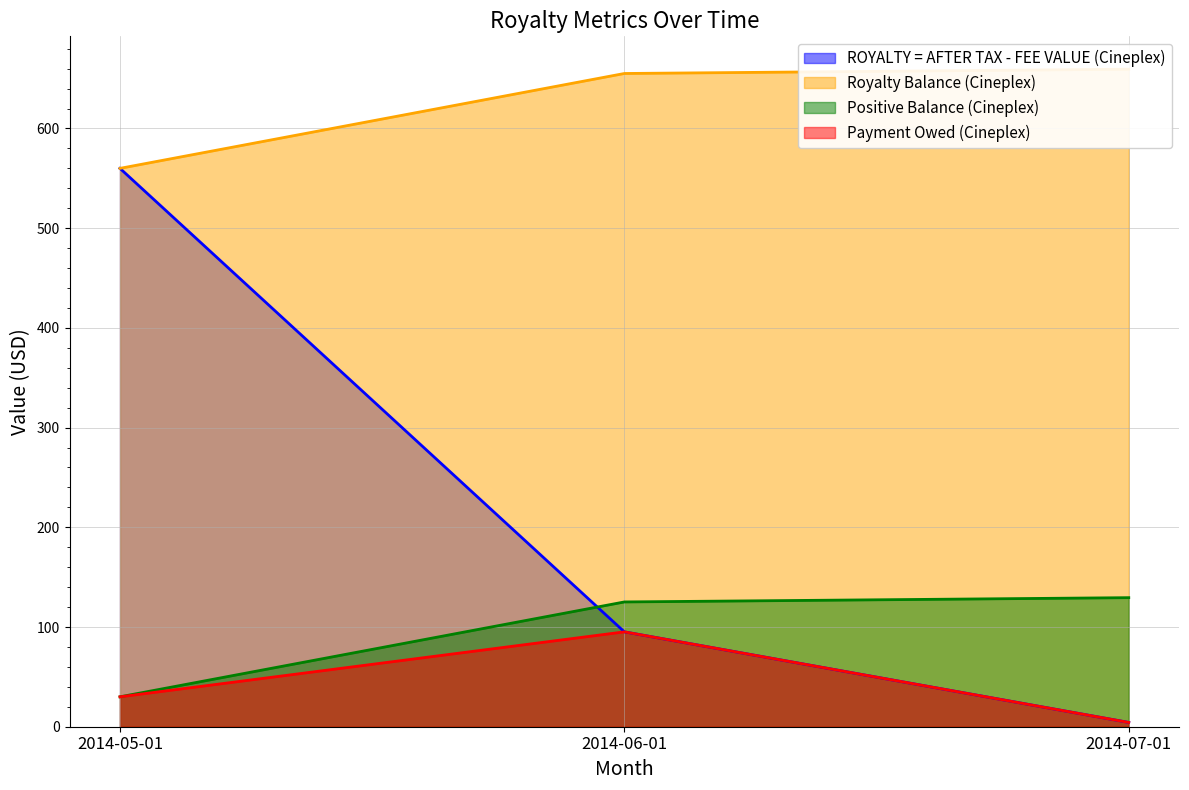

What is the sum of the Positive Balance (Cineplex) values at 2014-07-01 and 2014-06-01?

254.6